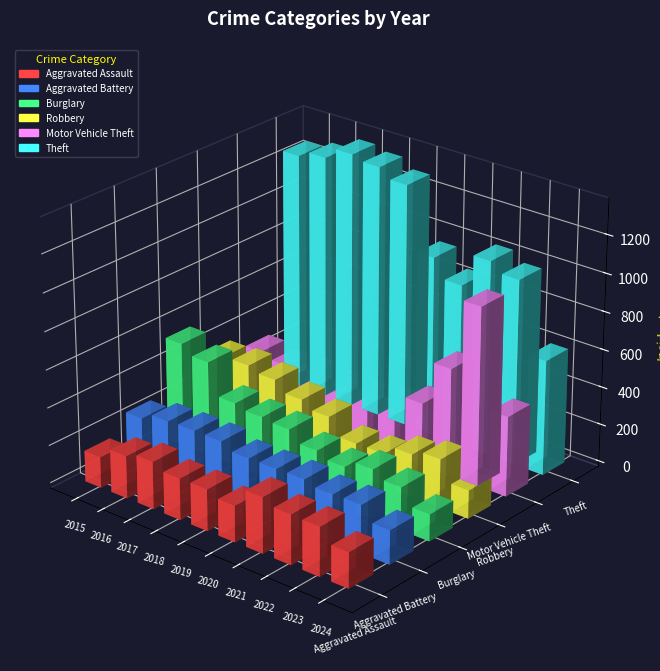

Which series has the largest total across all categories?

Theft